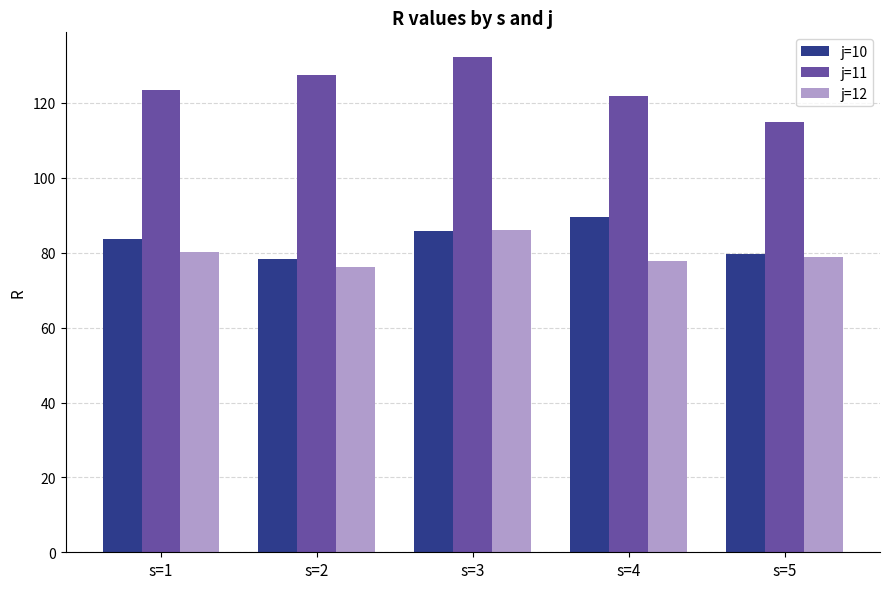

Count the number of categories in the chart.

5